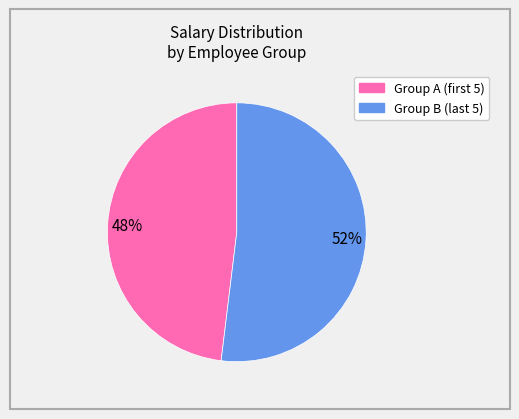

To the nearest percent, what is the difference between the largest and smallest slice percentages?

4%